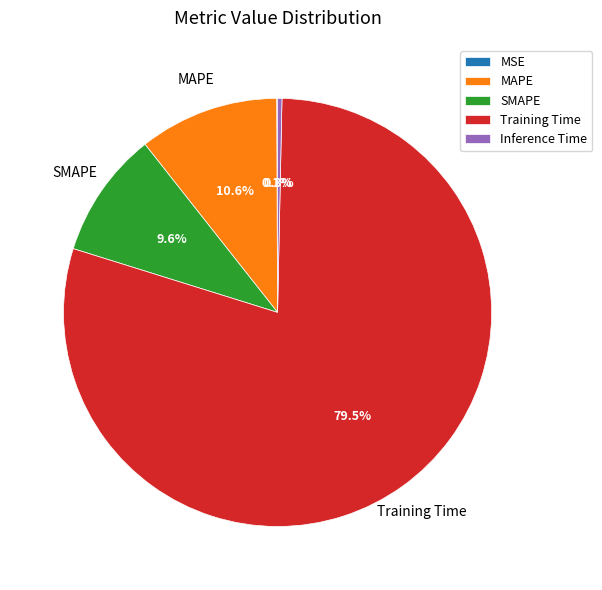

To the nearest percent, what is the difference between the Inference Time and MAPE slice percentages?

10%